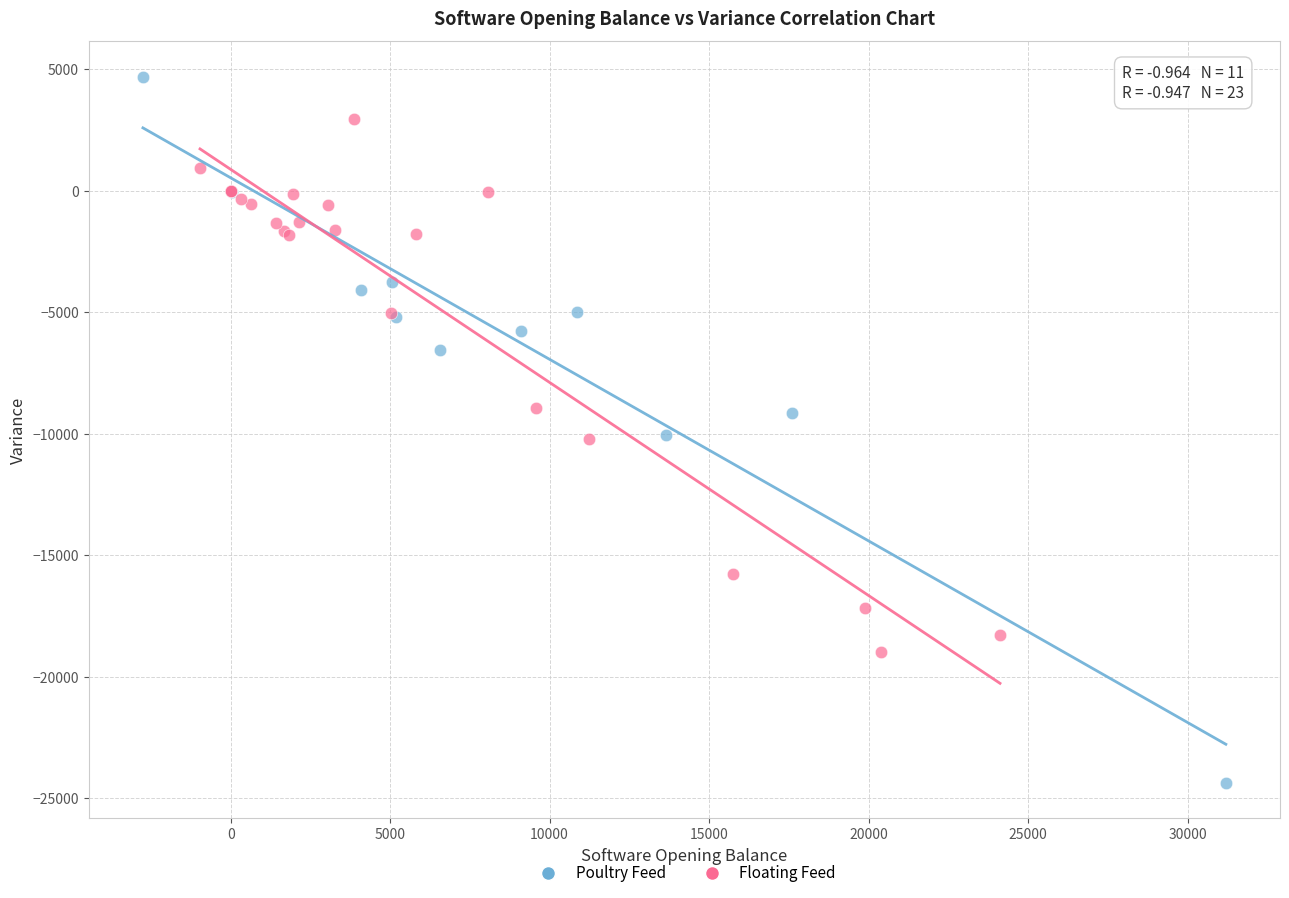

Which series reaches the minimum Y coordinate?

Poultry Feed